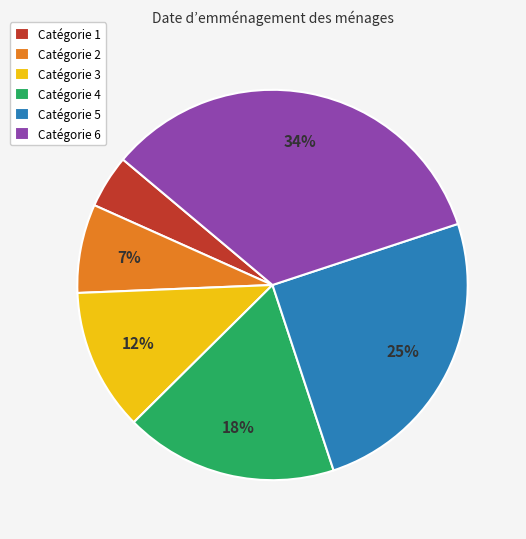

The Catégorie 5 slice represents 25% of the pie. True or false?

True